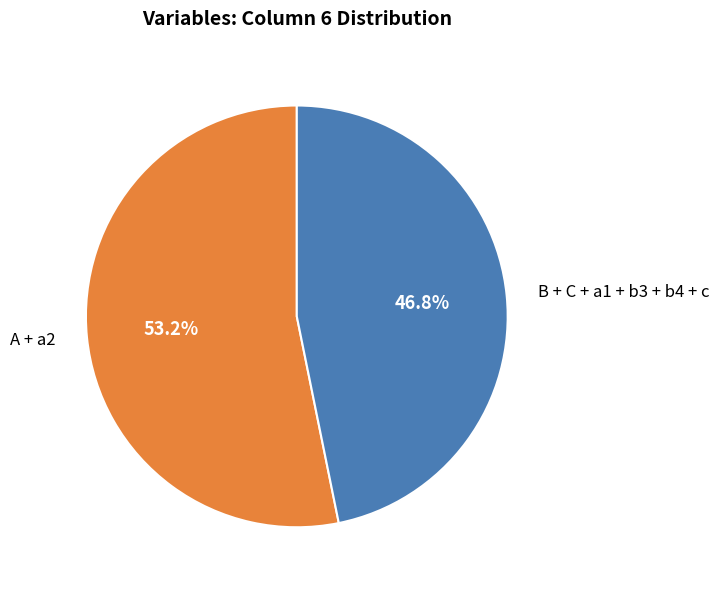

What is the total percentage of A + a2 and B + C + a1 + b3 + b4 + c?

100.0%